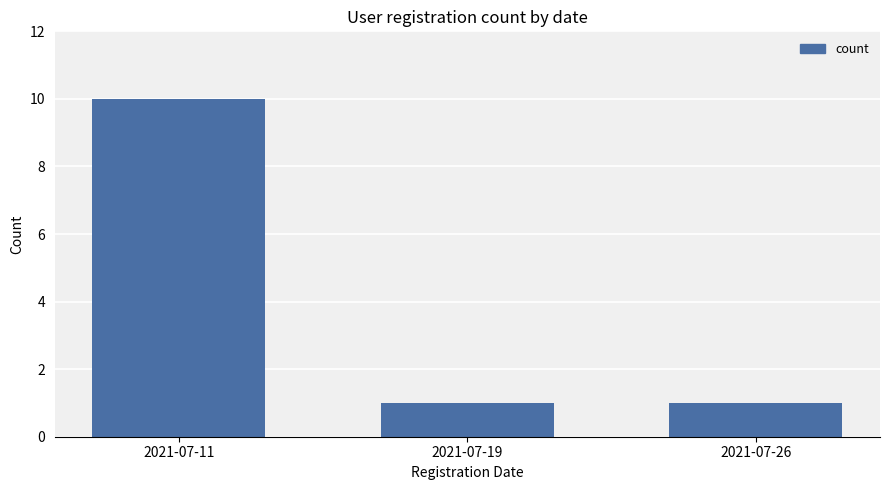

At which category does the chart reach its peak across all series?

2021-07-11